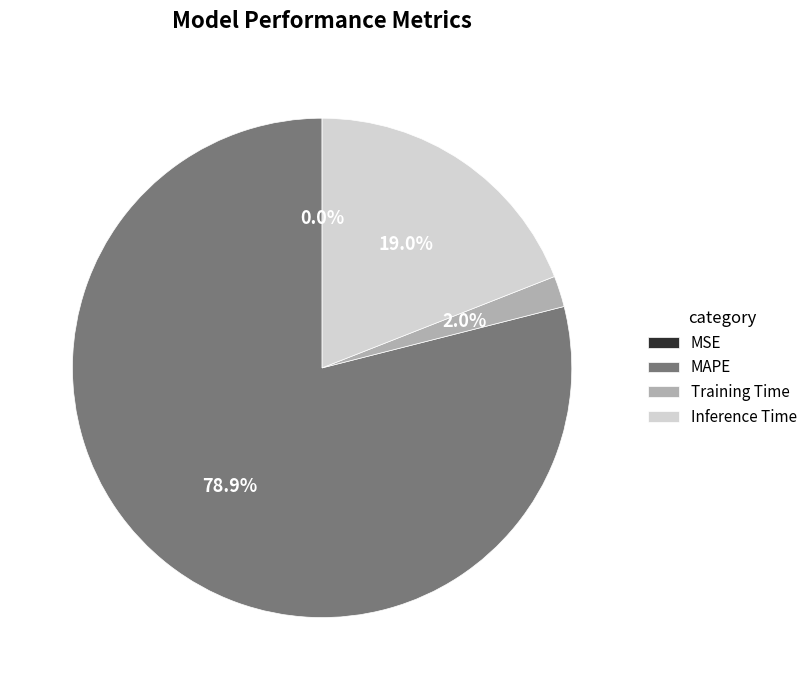

What is the total percentage of Inference Time and Training Time?

21.0%